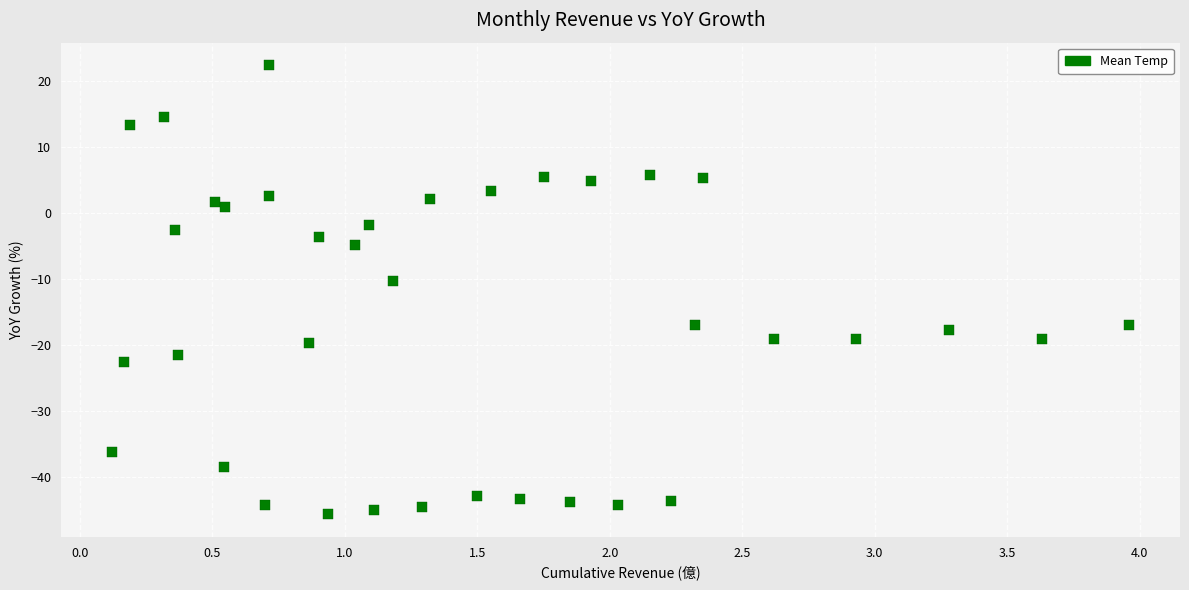

What Y value in the scatter plot is closest to -11?

-10.2